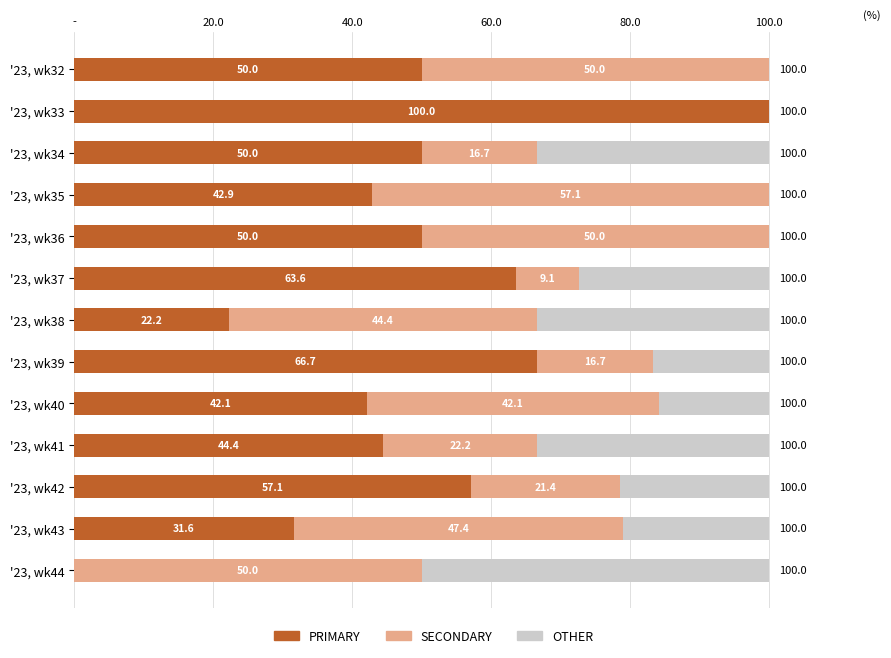

What are all the series names shown in the legend?

PRIMARY, SECONDARY, OTHER